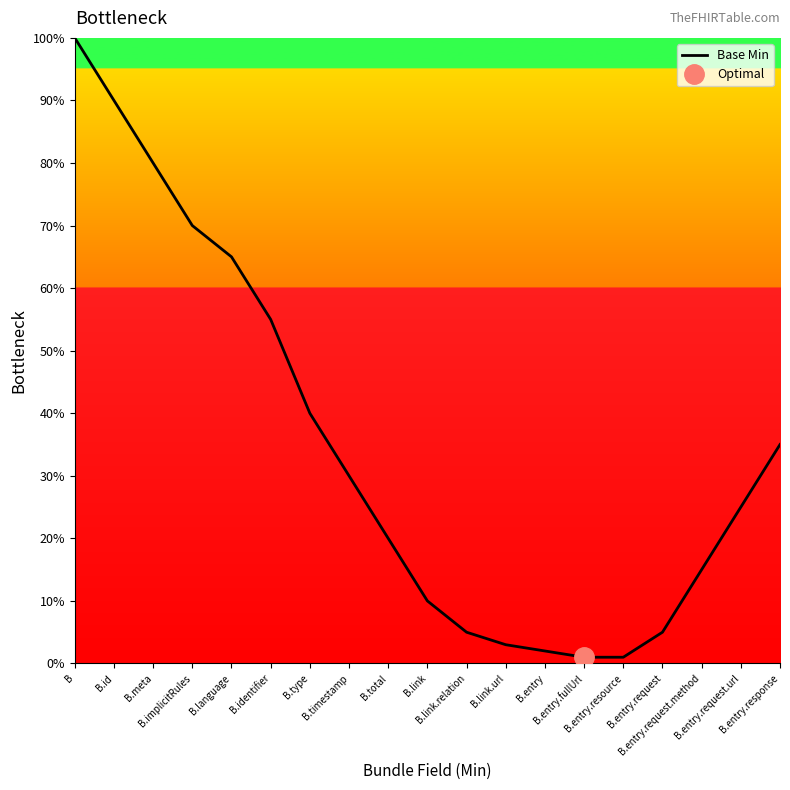

What position from the left is B.type?

7